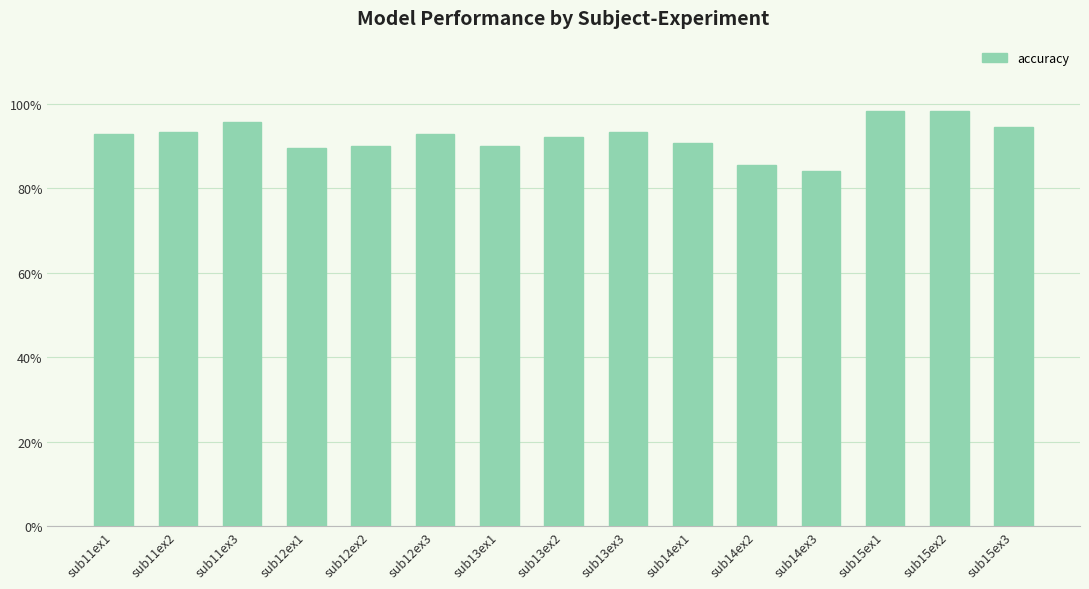

The chart shows a value of 47.4 at sub14ex3. True or false?

False